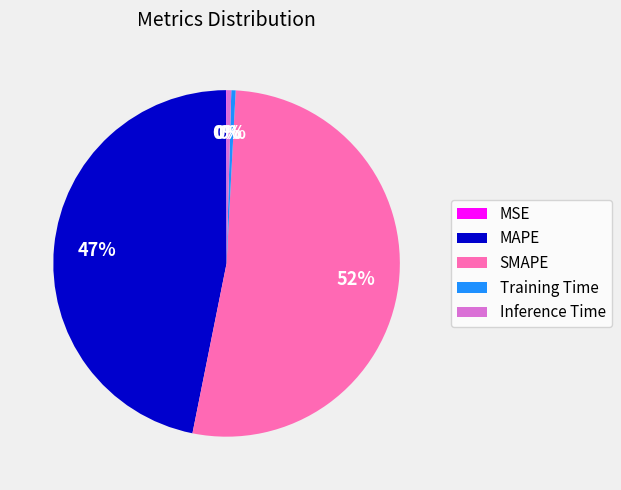

Which slice is the largest?

SMAPE